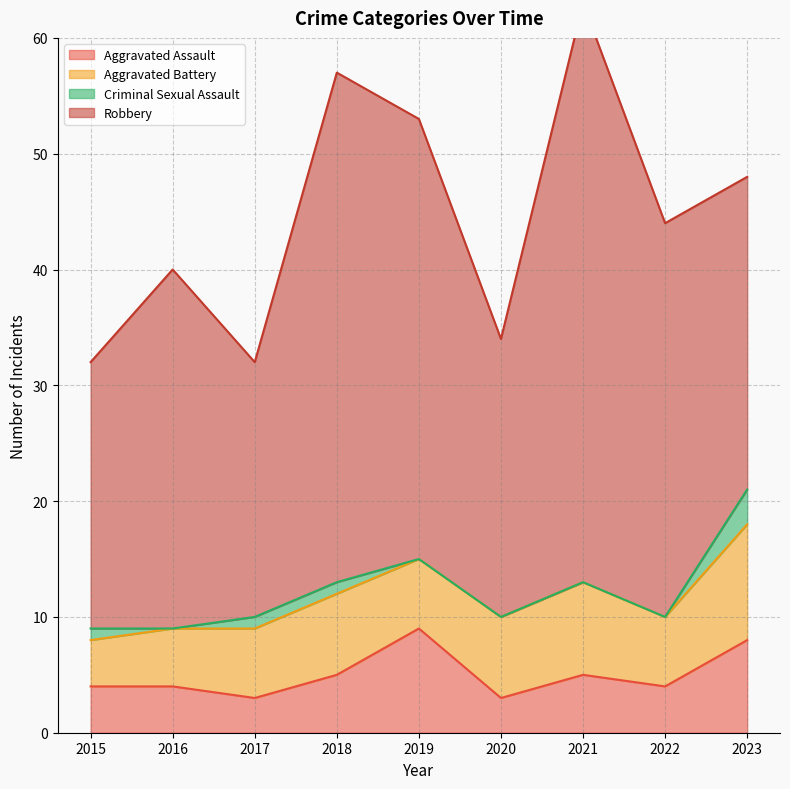

What is the average value of the Aggravated Battery series?

7